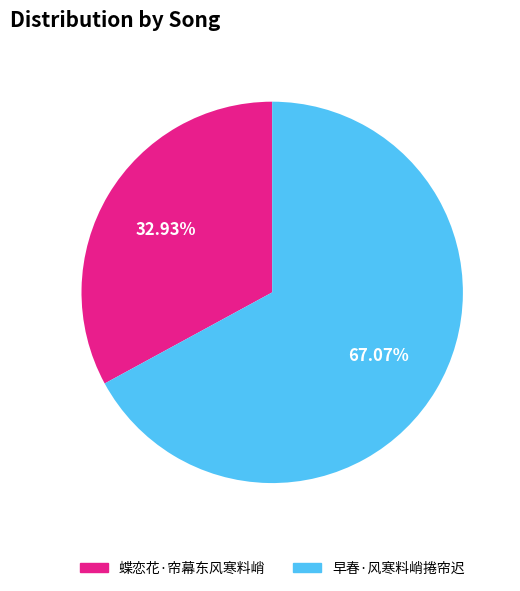

Which category has the smallest portion of the pie?

蝶恋花·帘幕东风寒料峭